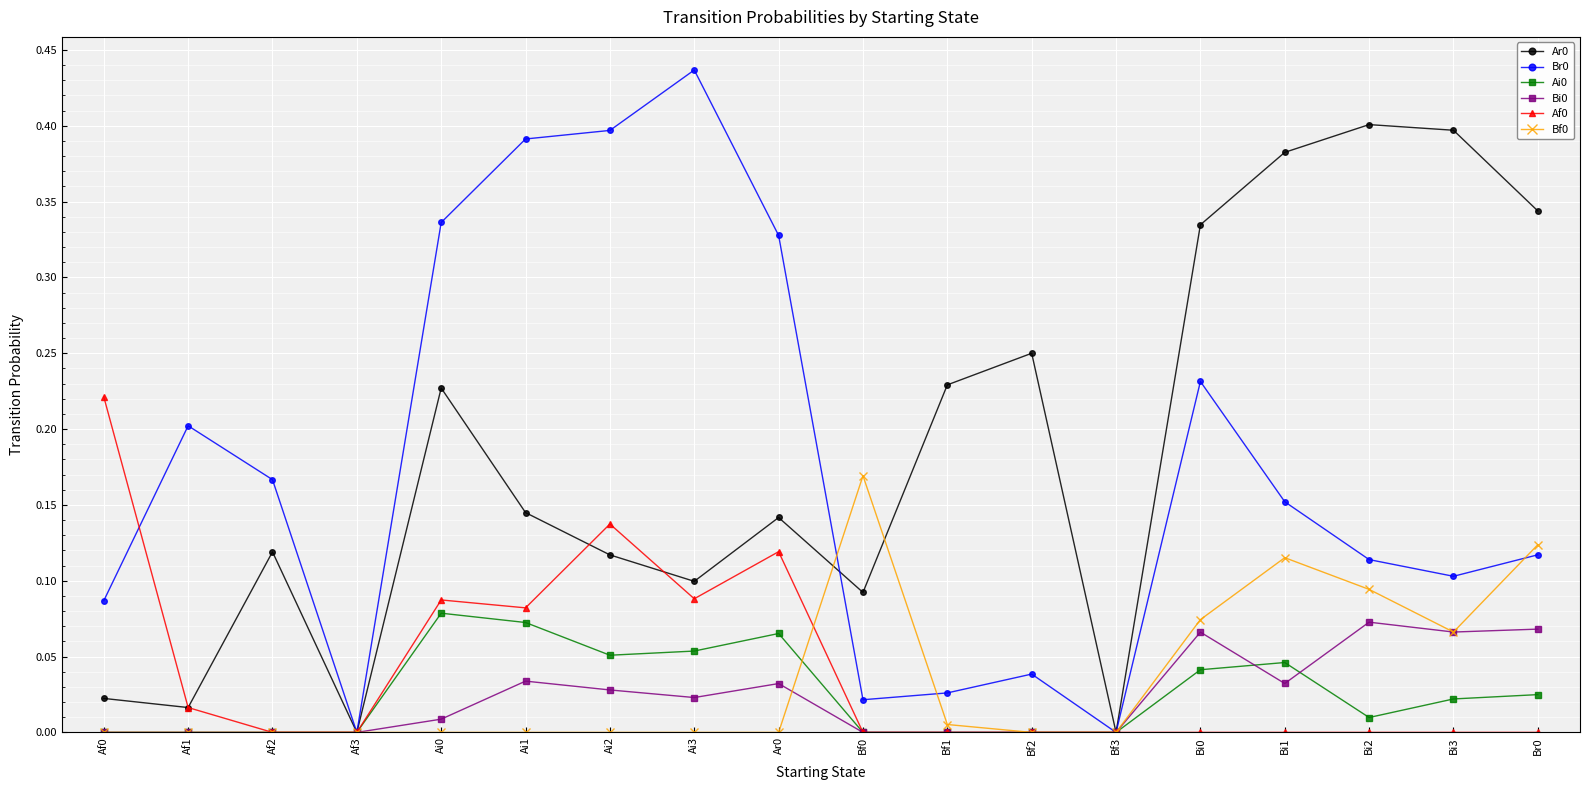

At which category does Br0 reach its first local valley?

Af3